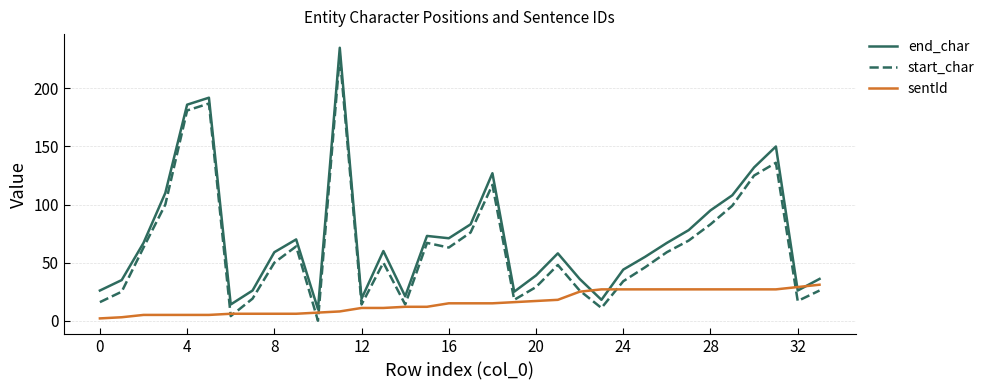

True or false: end_char and sentId intersect in this chart.

True